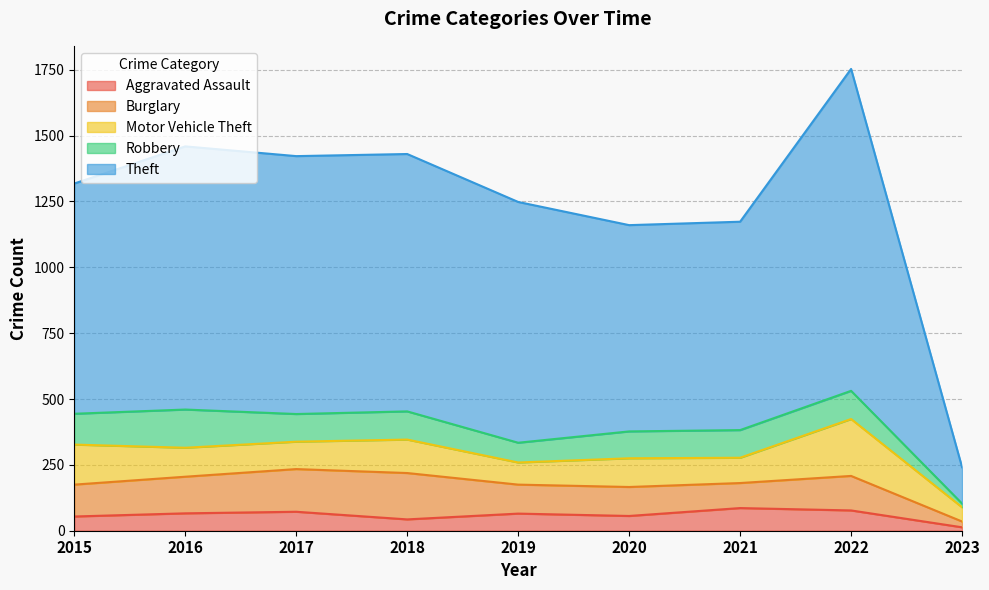

Which category has the highest value in the Burglary series?

2018